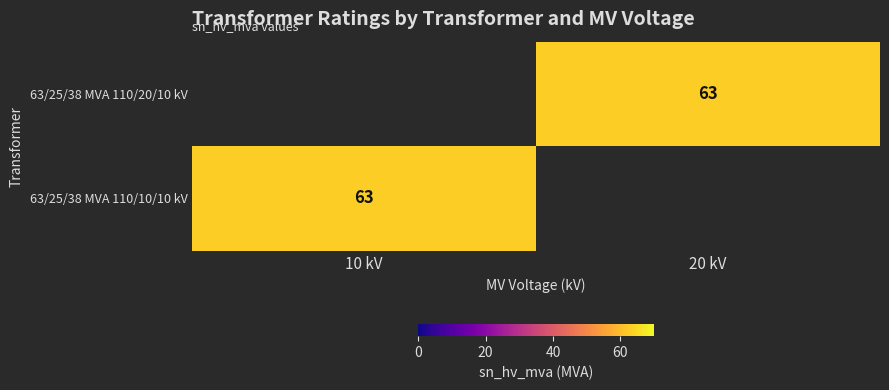

The 63/25/38 MVA 110/20/10 kV series shows 35 at 20 kV. True or false?

False